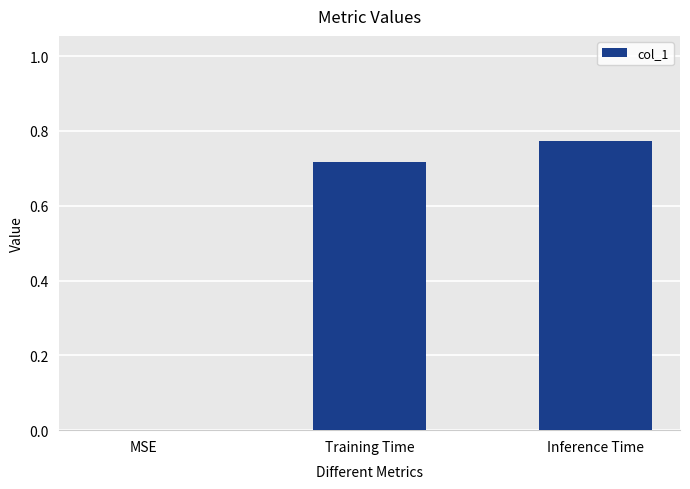

Count the number of data series in this chart.

1